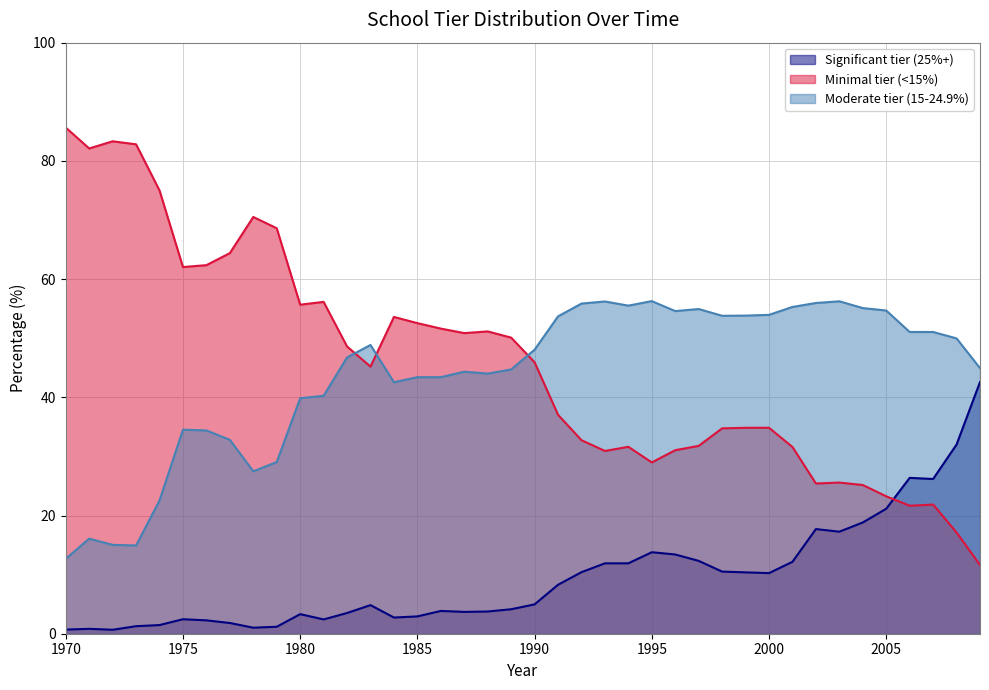

What is the spread (max minus min) of values at 1977?

62.6